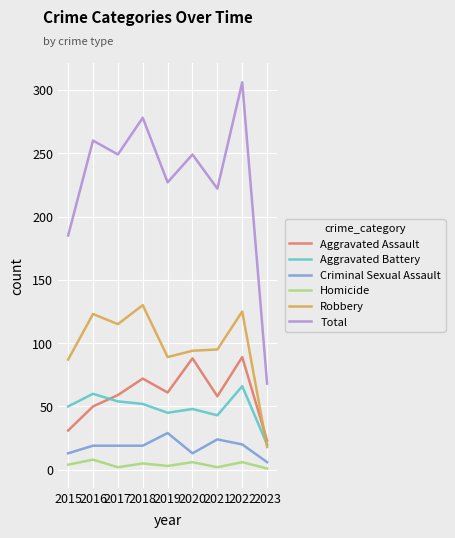

Is the value of Robbery at 2018 greater than the value of Homicide at 2019?

Yes